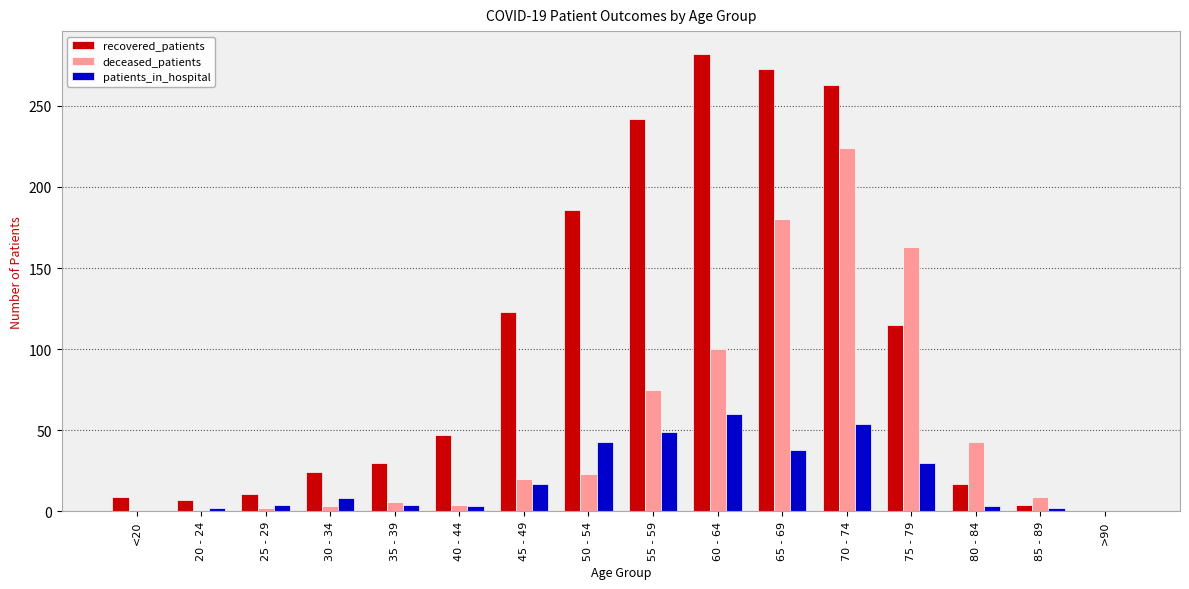

Are the bars grouped side by side (vs. stacked)?

Yes